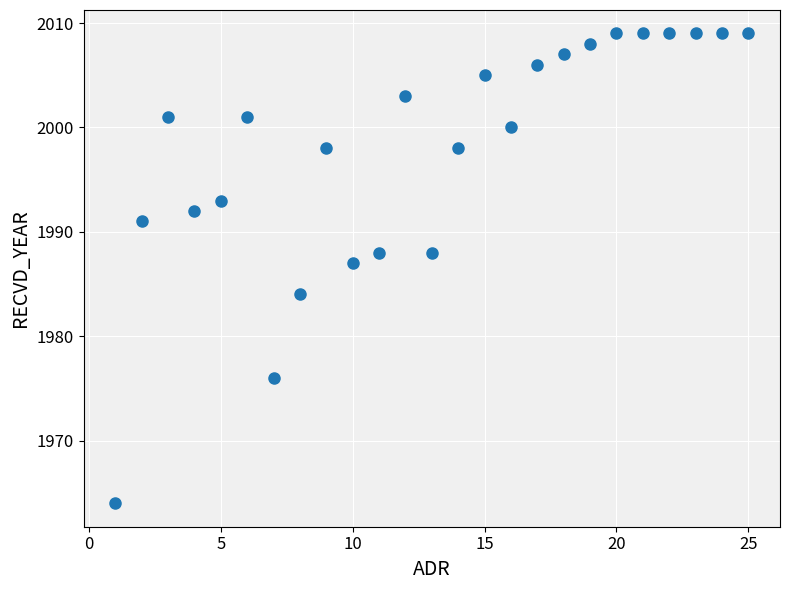

What is the range of Y values (max minus min)?

45